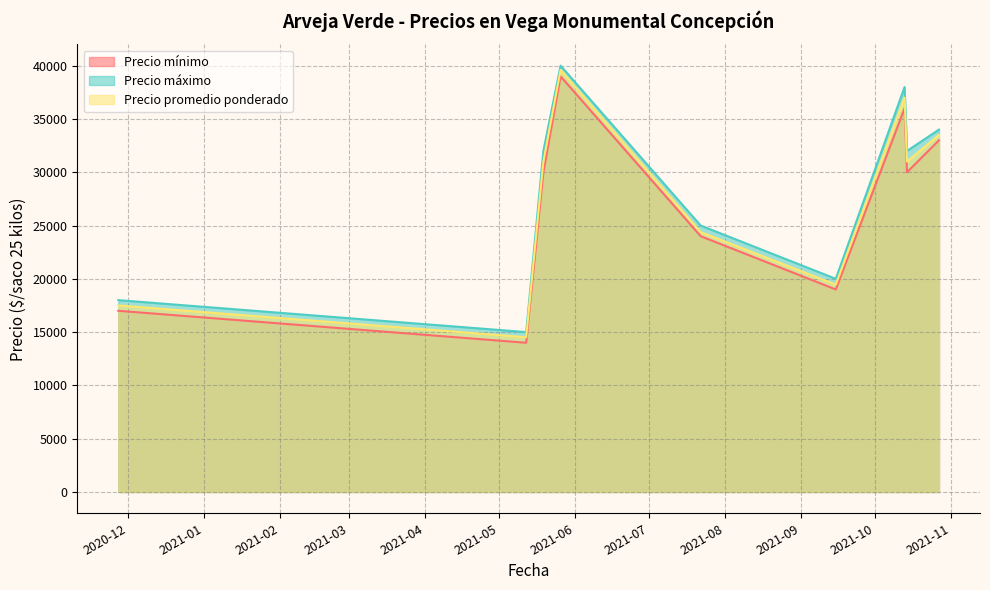

Which has a higher value, 2021-10-13 or 2021-05-26?

2021-05-26